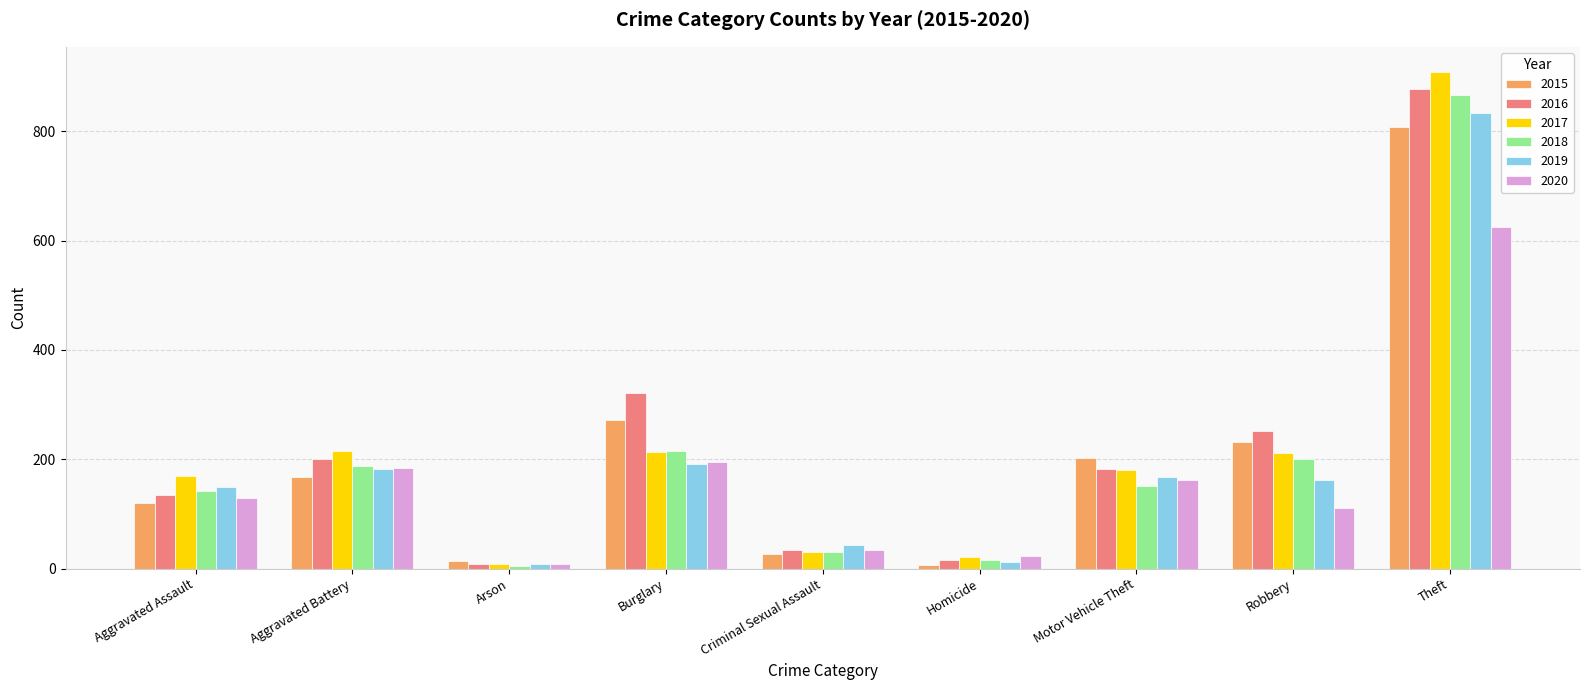

What is the total value across all series at Motor Vehicle Theft?

1045